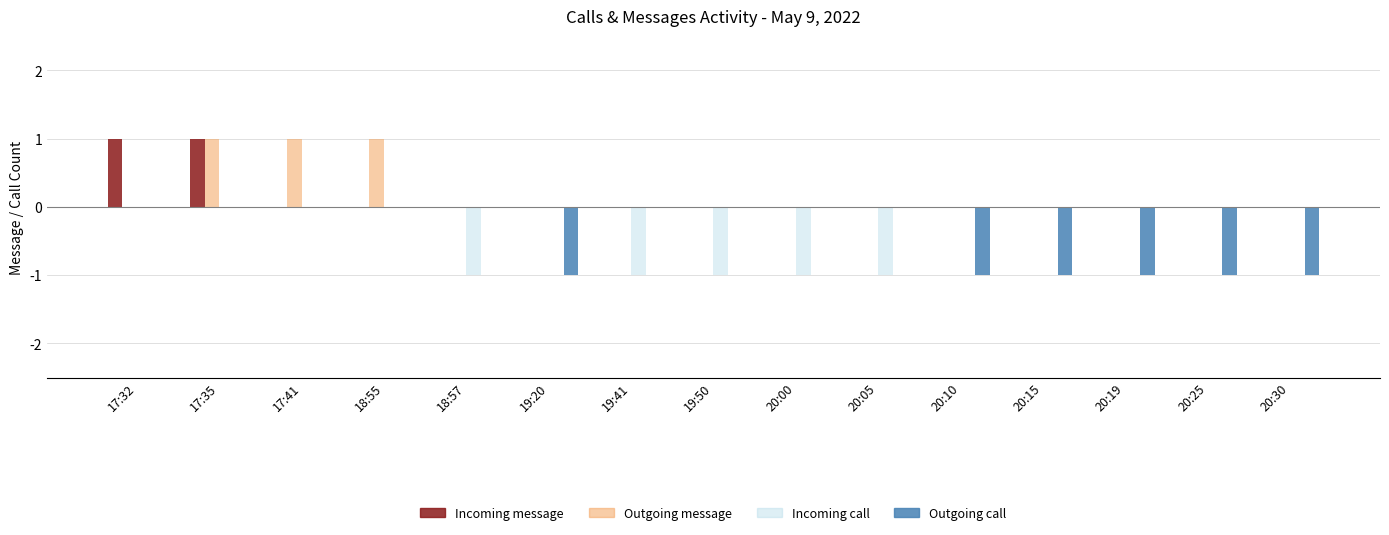

How many groups of bars are there?

15